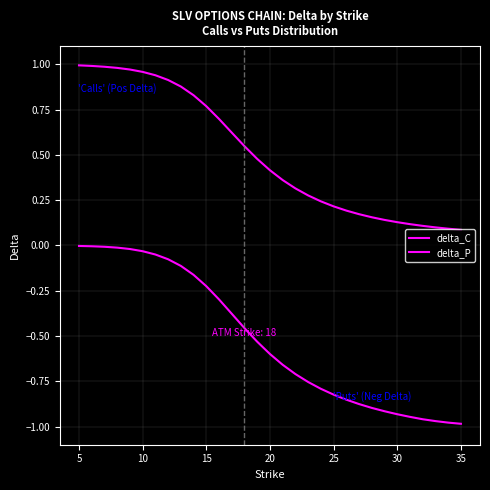

Is this an area chart (filled region under the line)?

No